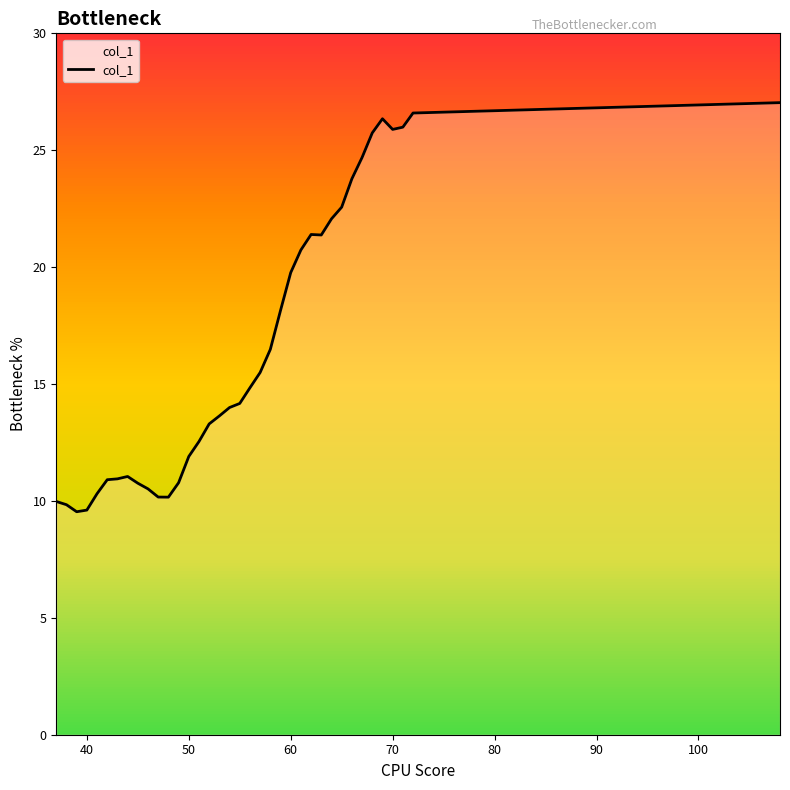

What is the smallest value displayed?

9.5